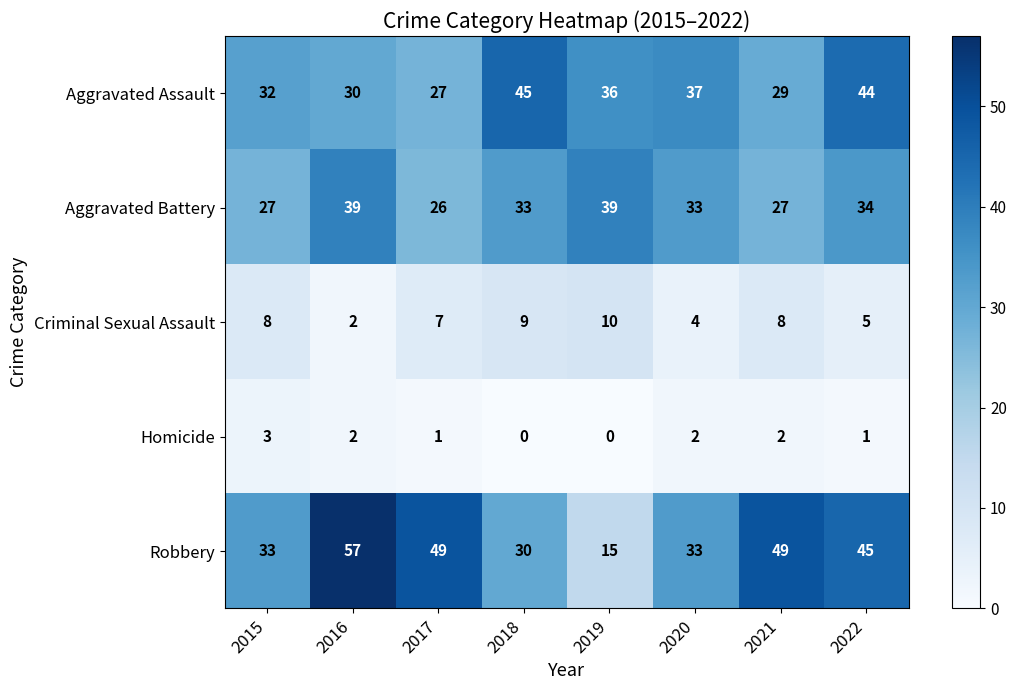

The Homicide series shows 3 at 2015. True or false?

True